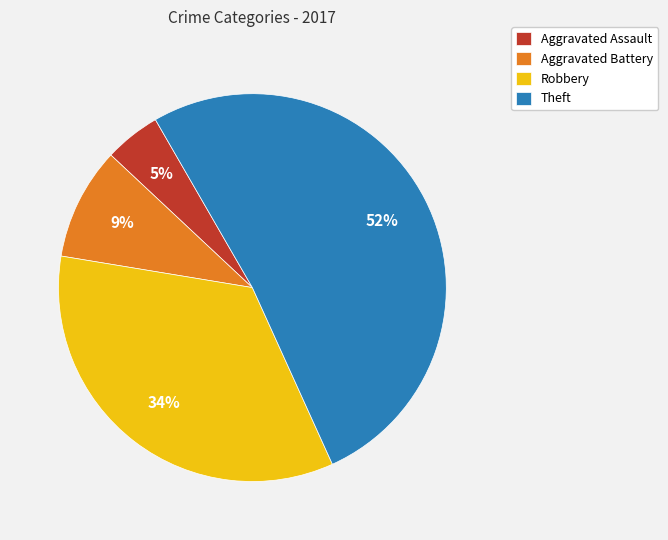

Which category has the smallest portion of the pie?

Aggravated Assault